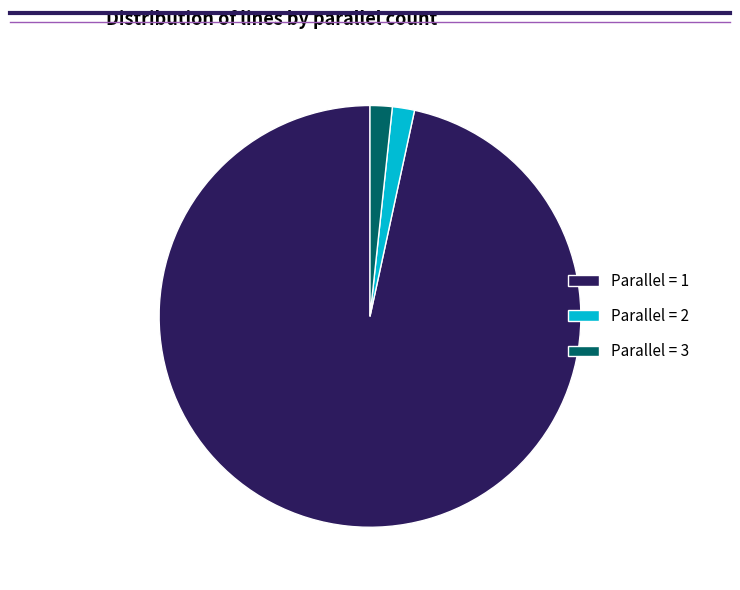

Is there any slice that represents more than half of the pie?

Yes